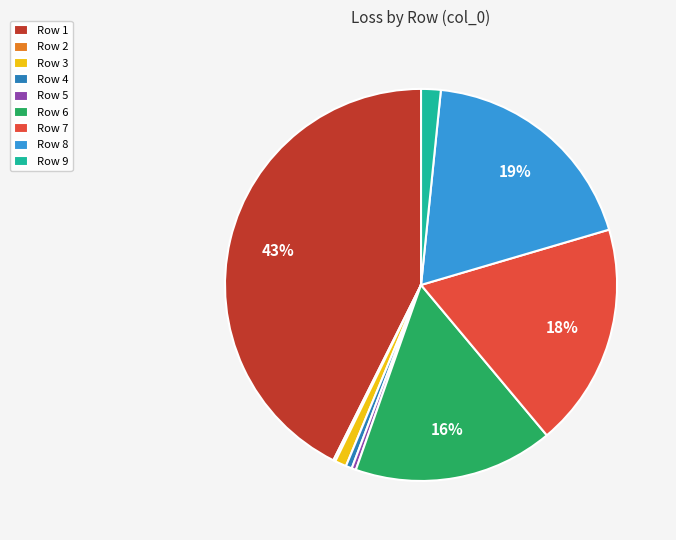

The Row 7 slice represents 6% of the pie. True or false?

False